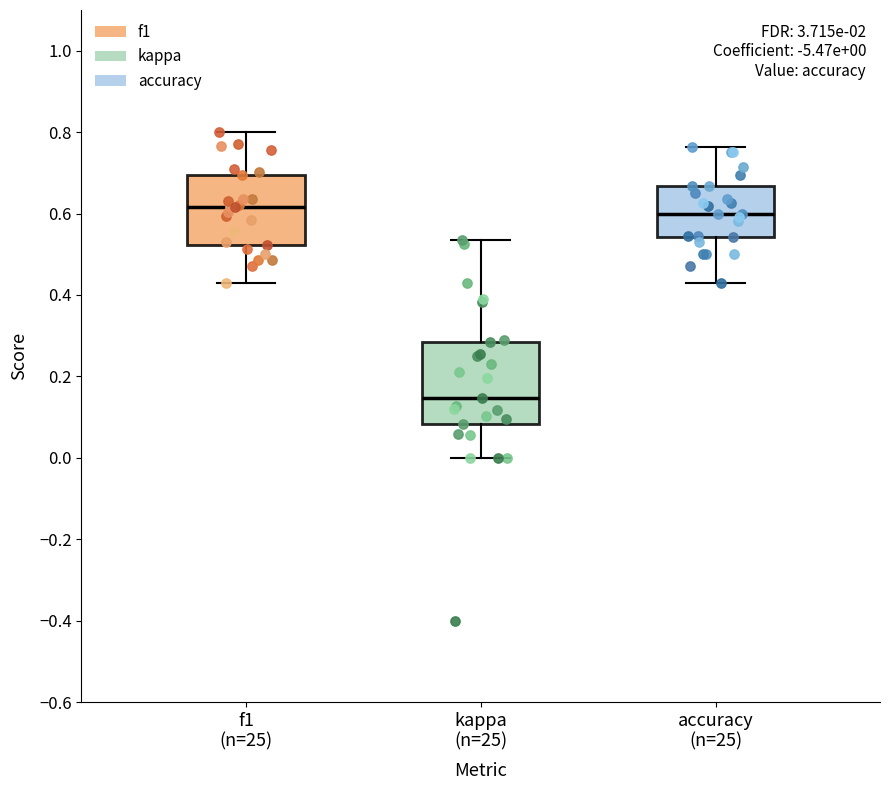

Which box is the tallest, from its lower edge to its upper edge?

kappa (n=25)